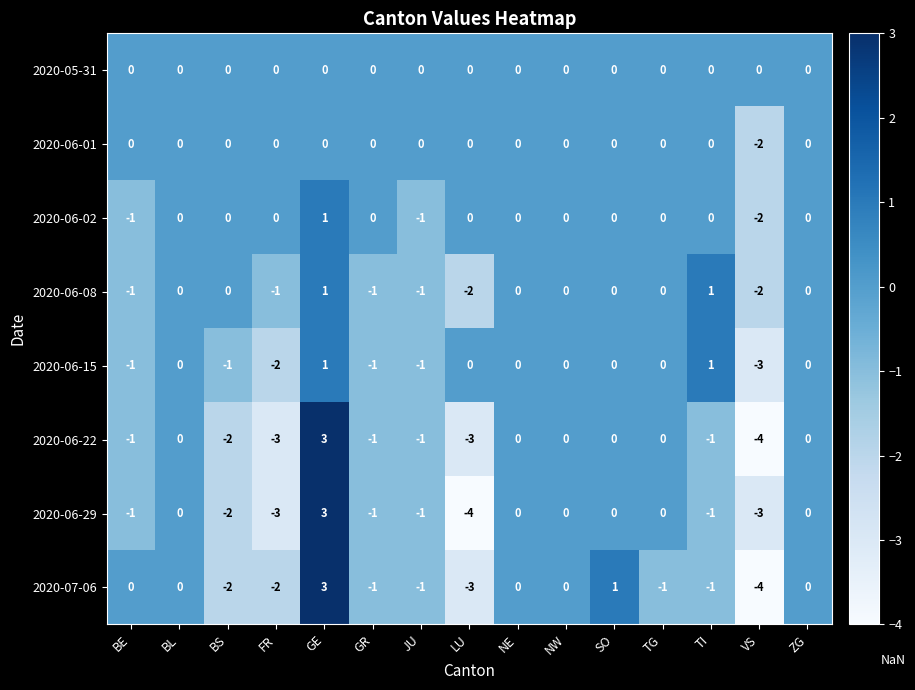

How many values in 2020-06-08 are below zero?

6